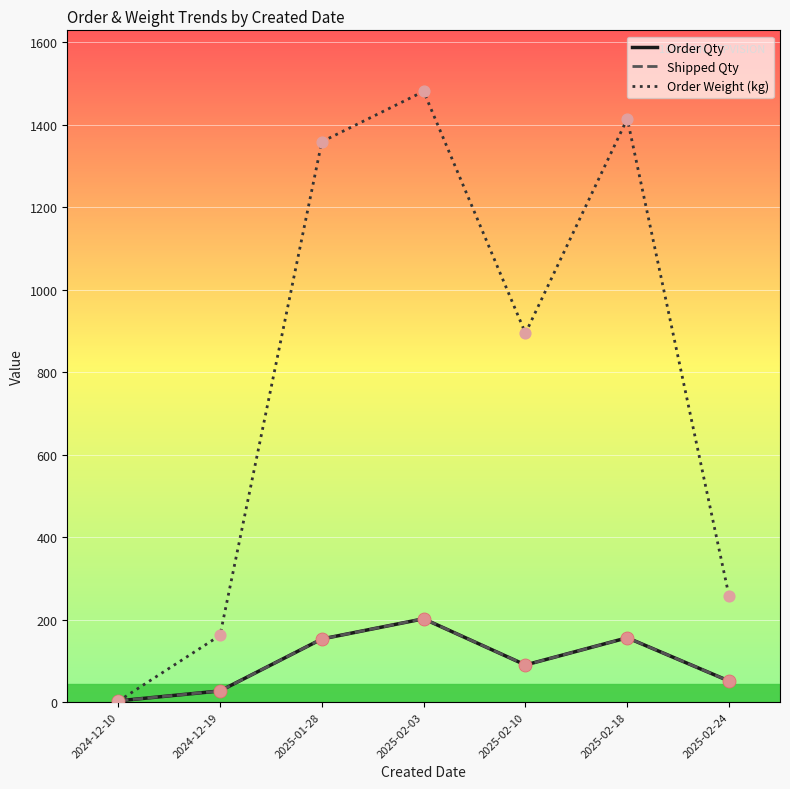

What is the total value across all series at 2025-01-28?

1664.8